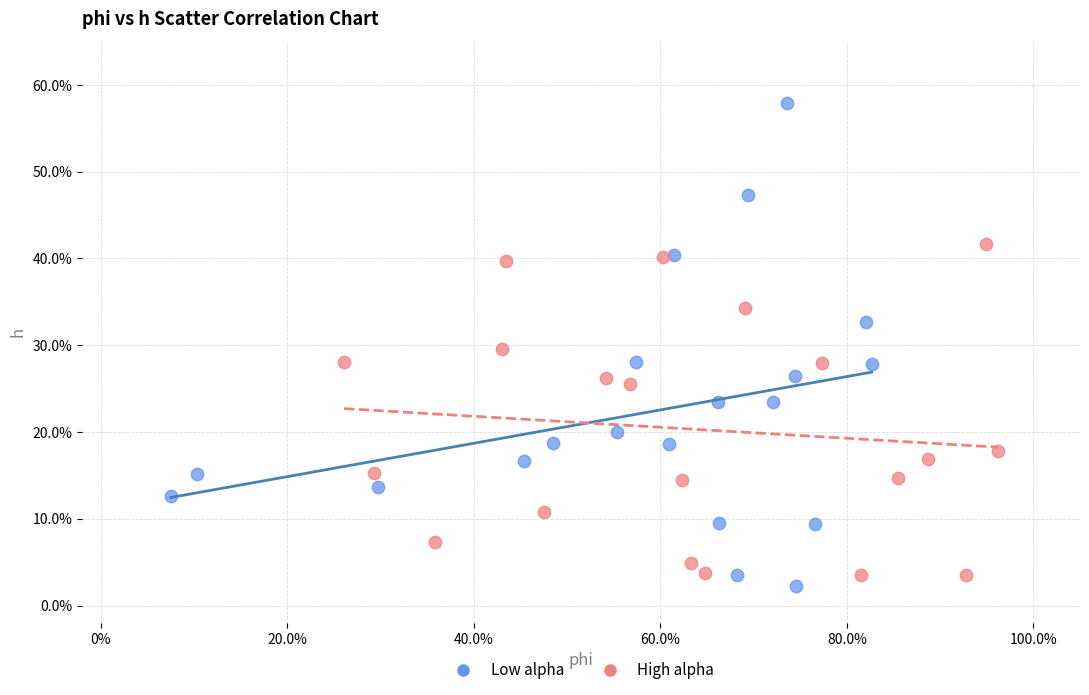

What are all the series names shown in the legend?

Low alpha, High alpha